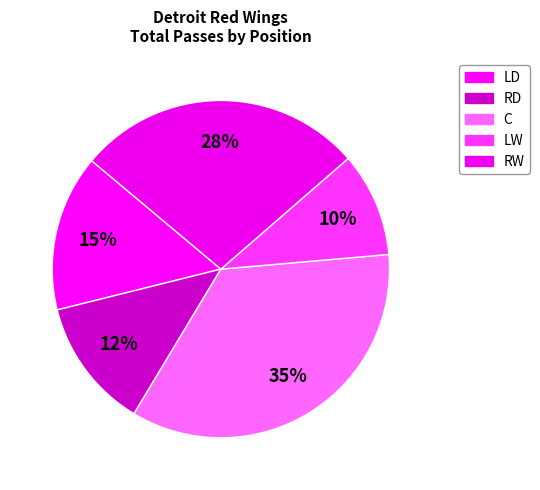

Count the number of slices in the pie.

5